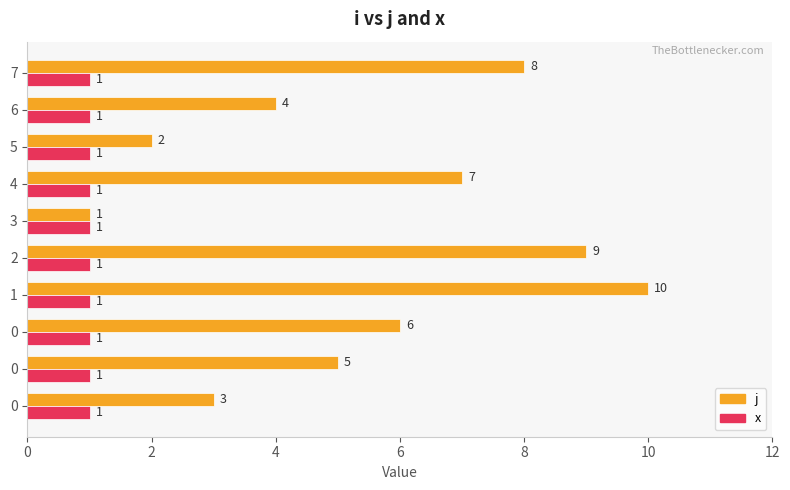

How many distinct data groups are displayed?

2